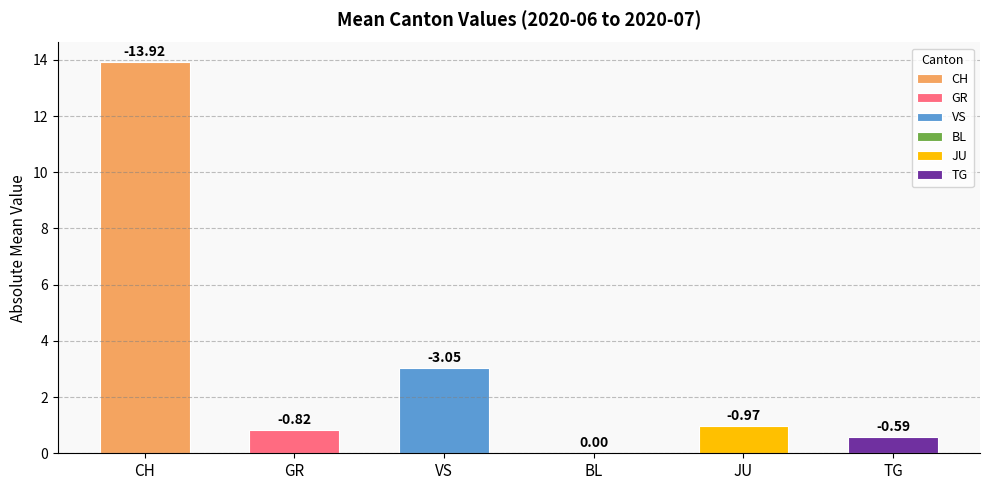

Are the bars horizontal?

No